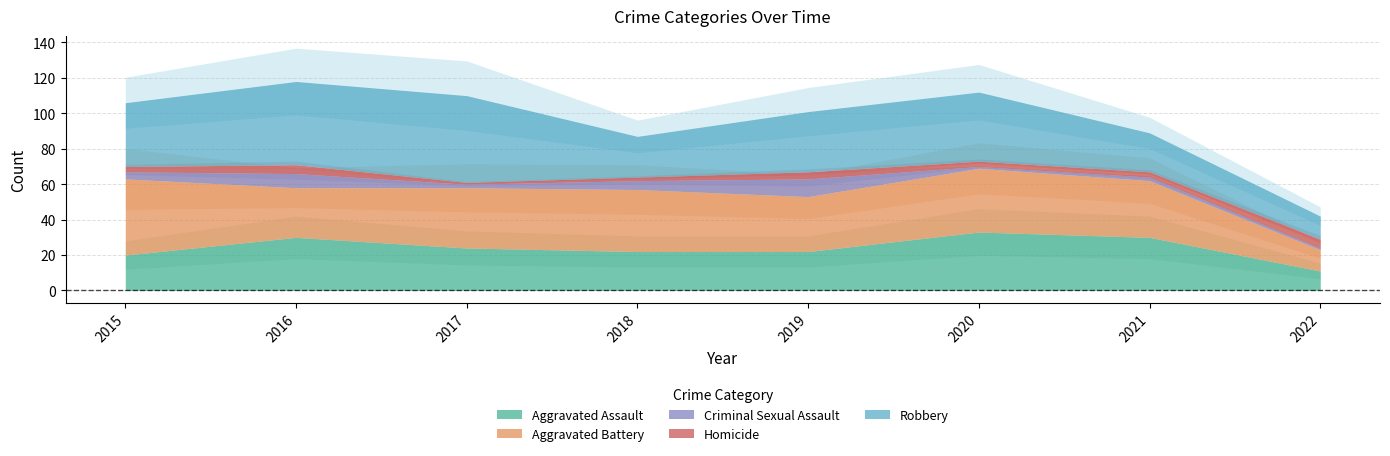

In Homicide, how many points are higher than both neighbors (excluding endpoints)?

2